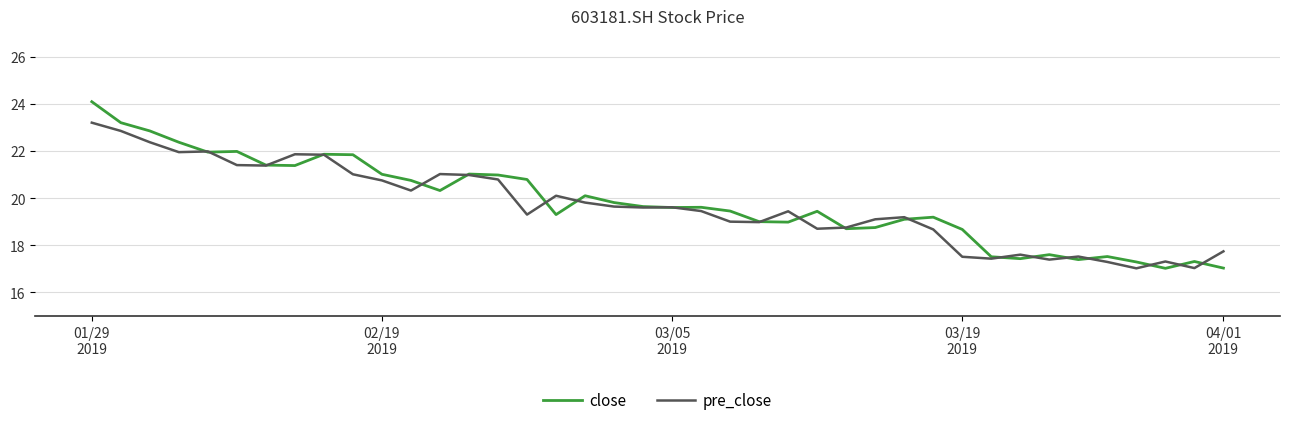

Which series has the largest range (max minus min)?

close